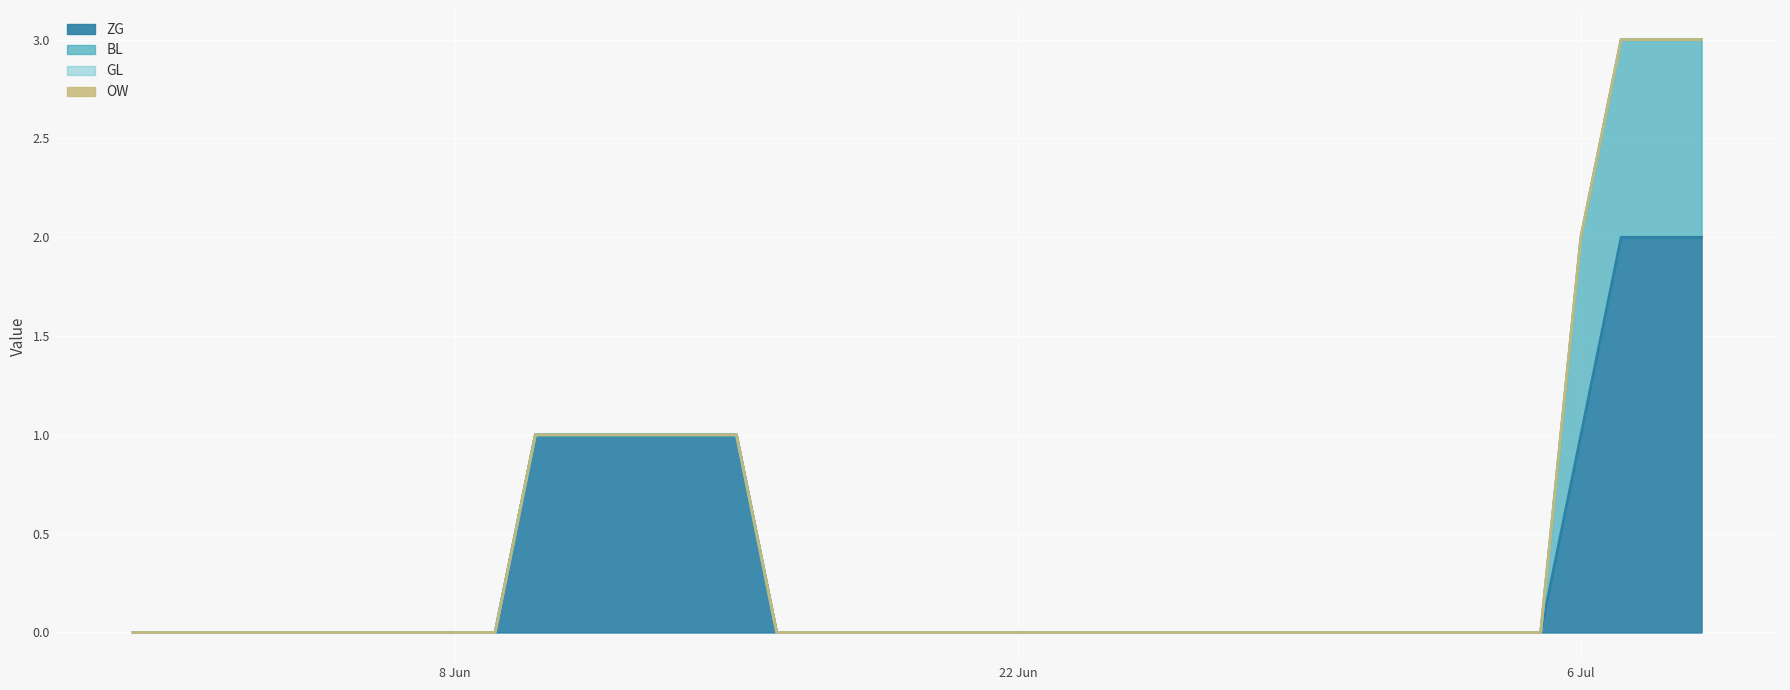

True or false: BL and OW cross at least once.

False